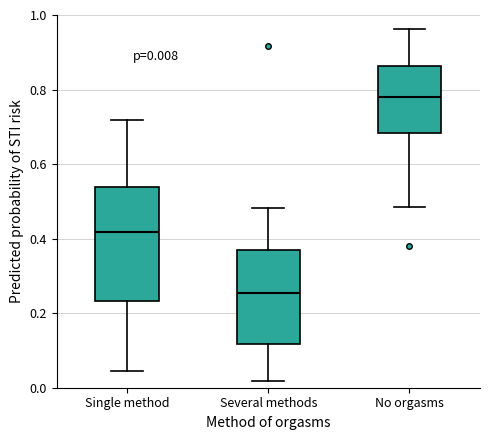

Which box is the tallest, from its lower edge to its upper edge?

Single method